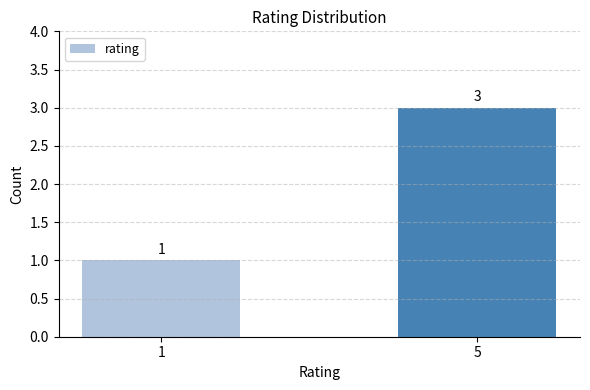

Rank the categories by value from lowest to highest.

1, 5